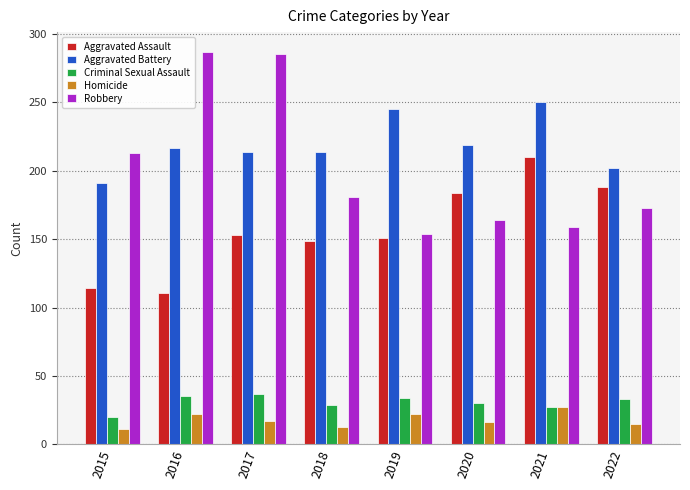

True or false: Robbery has a value of 154 at 2019.

True